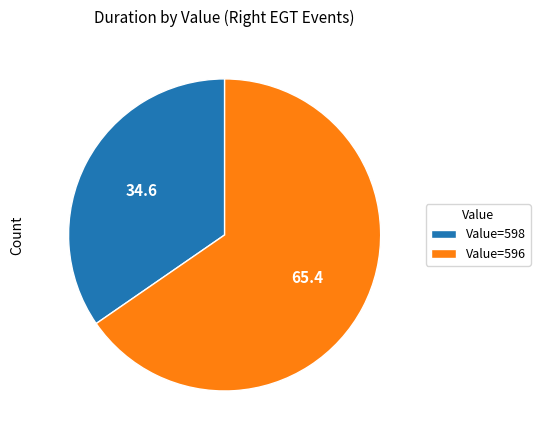

Count the number of slices in the pie.

2